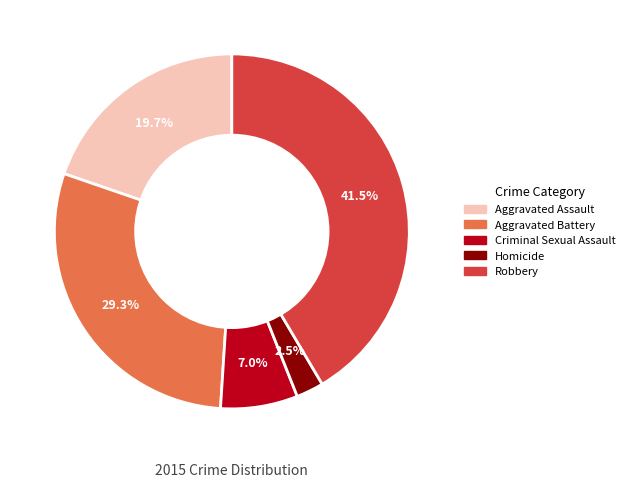

To the nearest percent, what is the difference between the Homicide and Aggravated Assault slice percentages?

17%